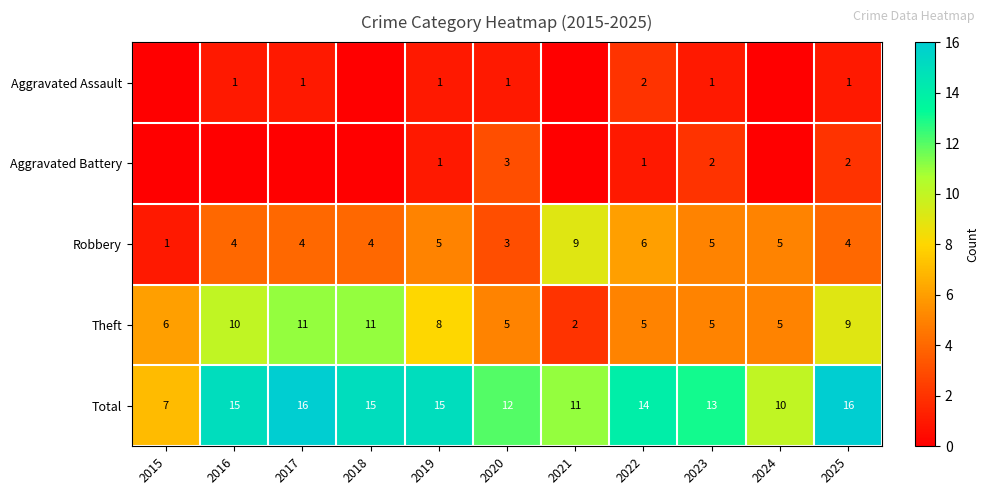

At which category is the sum across all series the highest?

2017